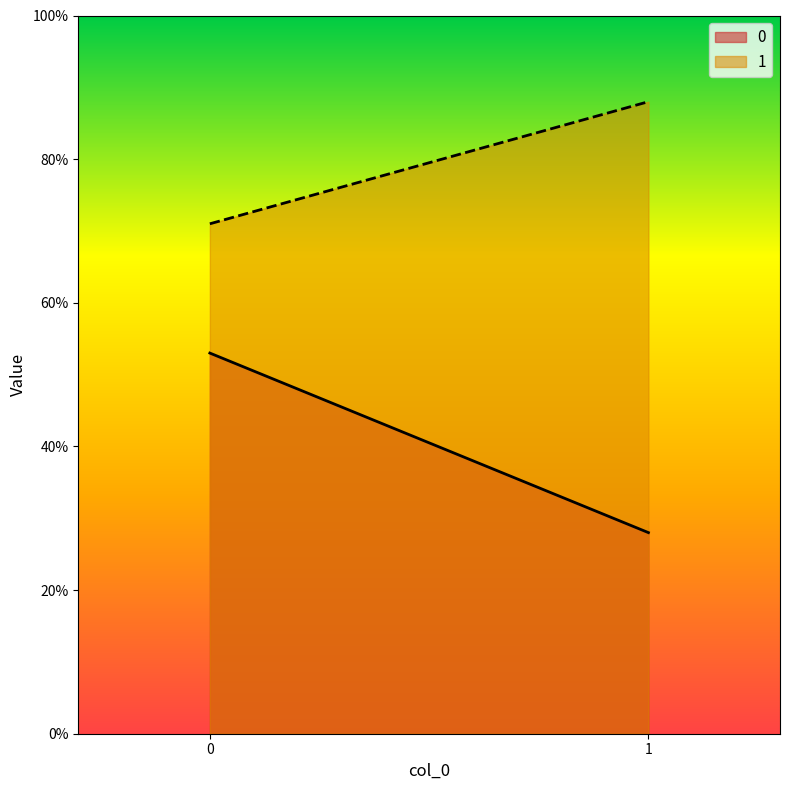

What is the difference between the maximum and minimum values in the 1 series?

17